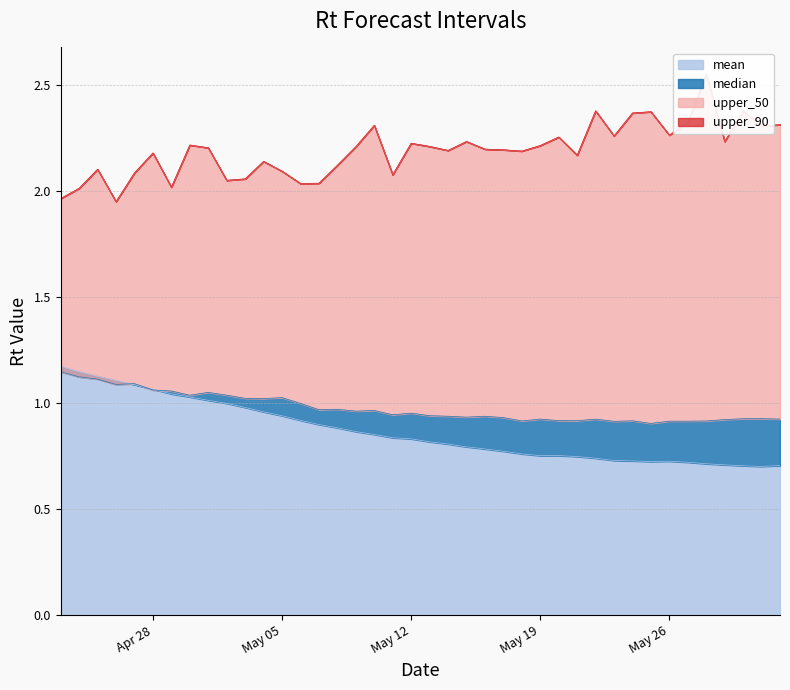

What are all the series names shown in the legend?

mean, median, upper_90, upper_50